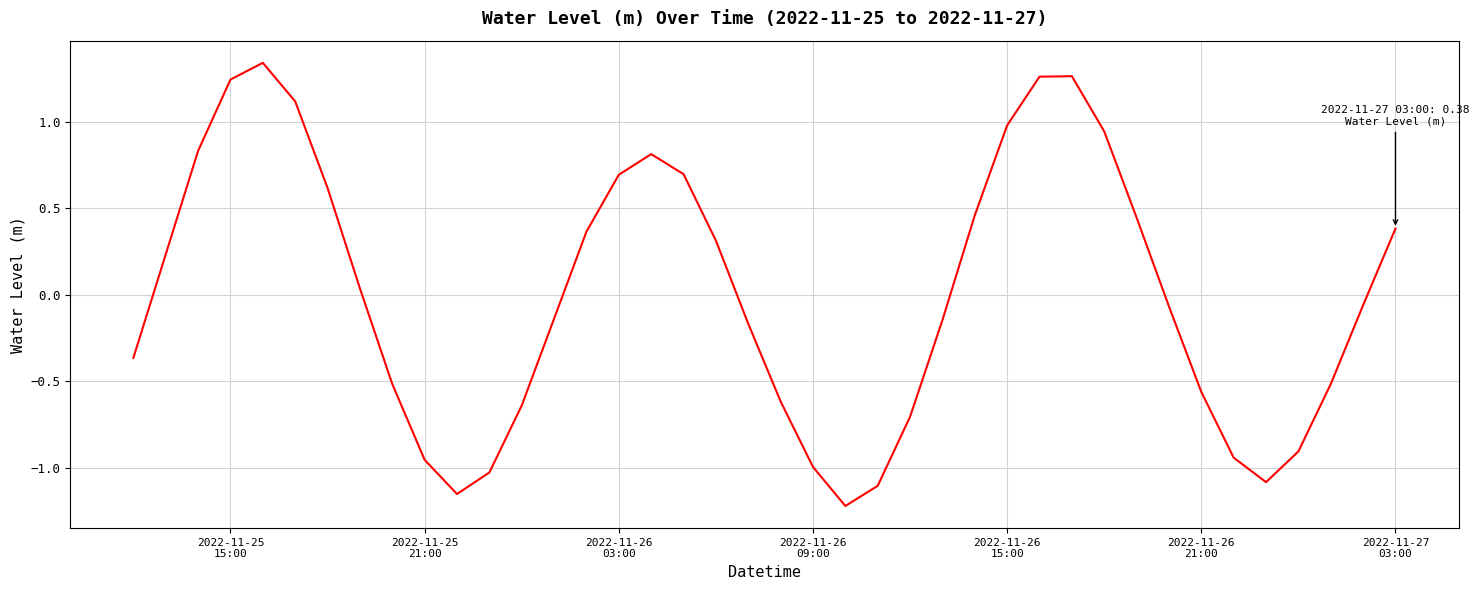

What is the difference between the maximum and minimum values?

2.6